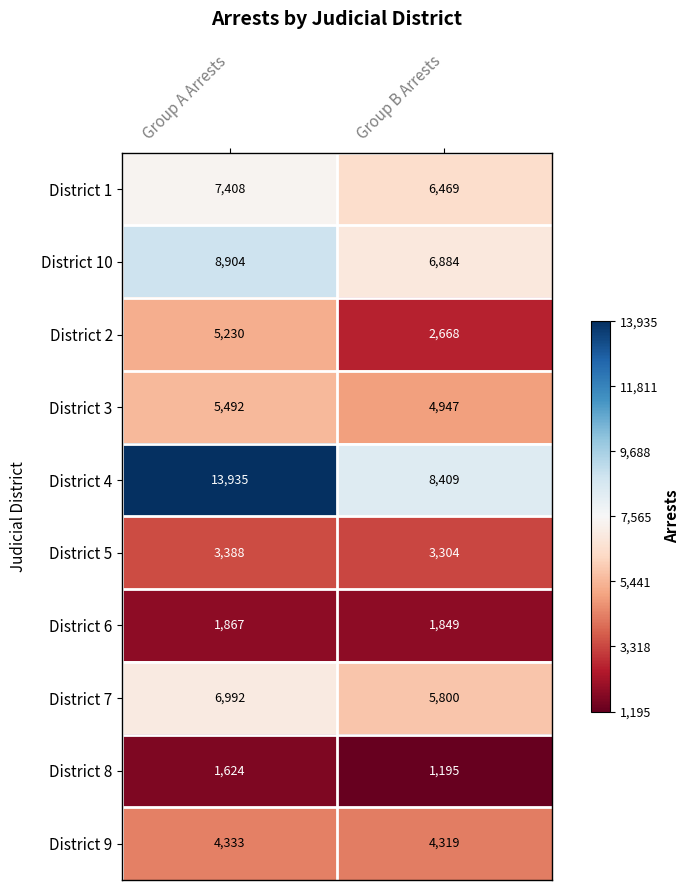

What is the approximate value of District 4 at Group A Arrests, to the nearest 100?

13900